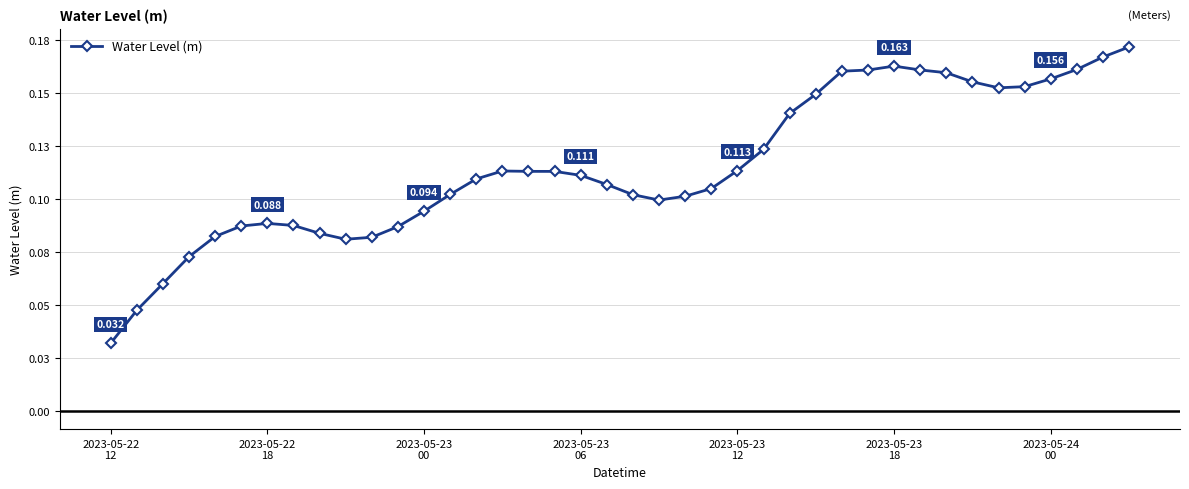

Does the chart have visible grid lines?

Yes